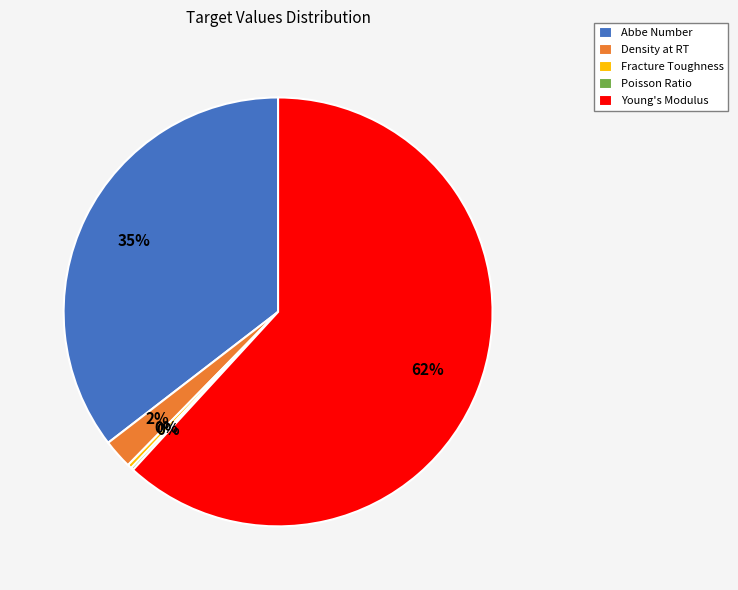

What is the ratio of the value at Abbe Number to the value at Young's Modulus?

0.6